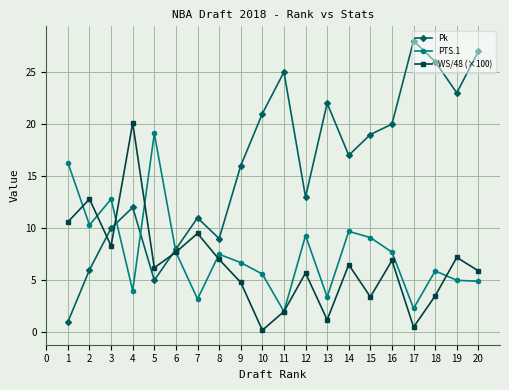

True or false: PTS.1 has more than 1 interior local peaks.

True